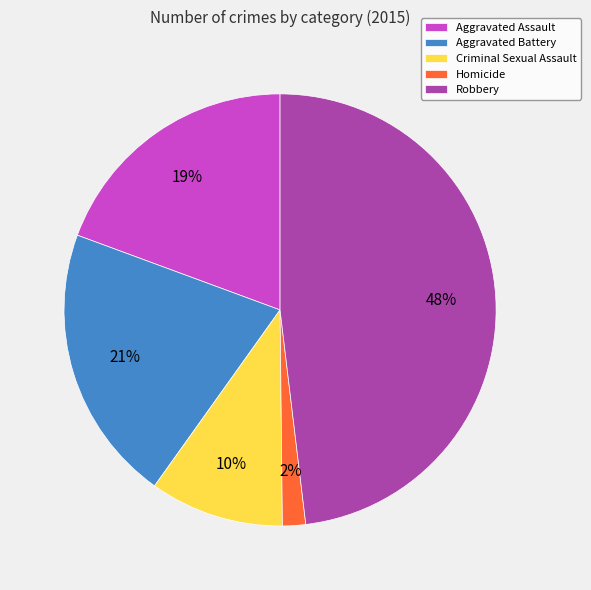

Rank the categories by value from lowest to highest.

Homicide, Criminal Sexual Assault, Aggravated Assault, Aggravated Battery, Robbery